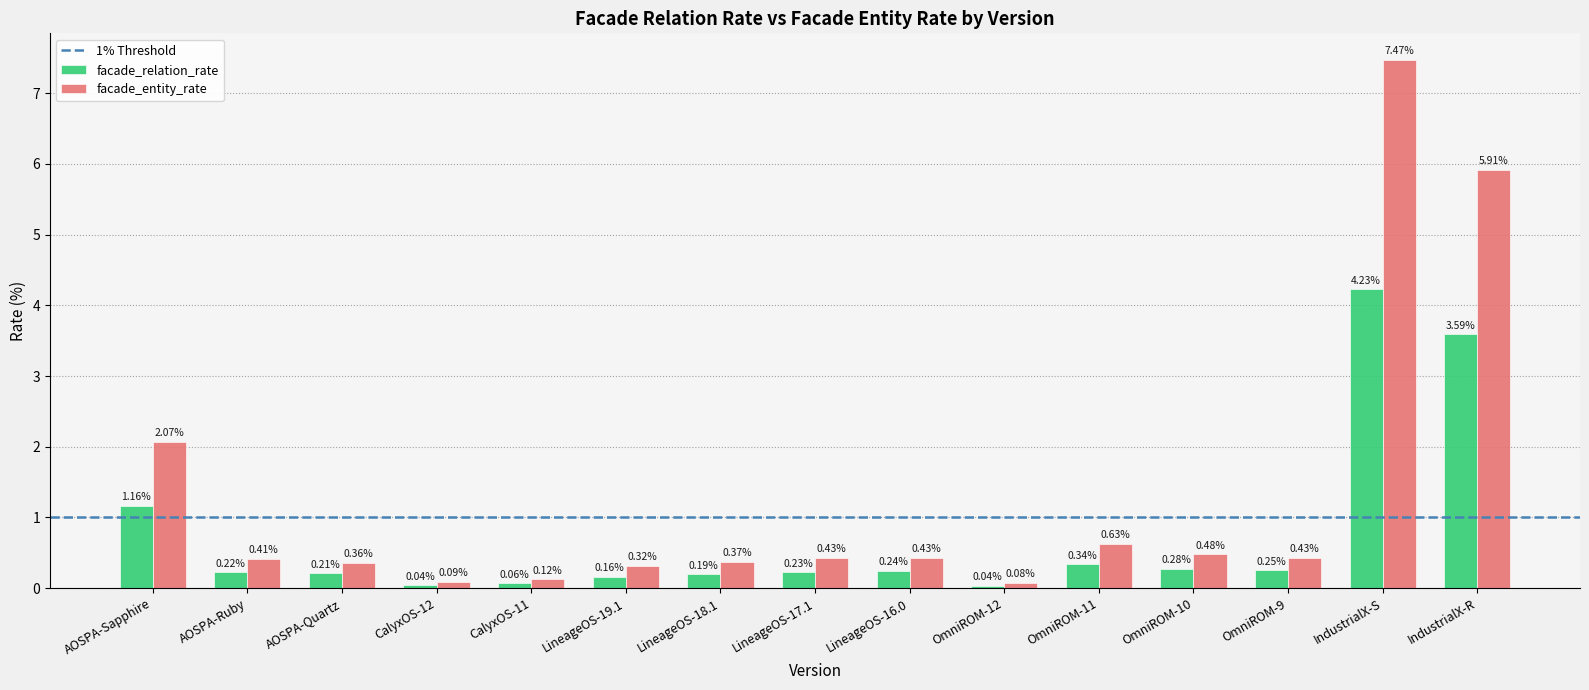

Which series has the largest range (max minus min)?

facade_entity_rate